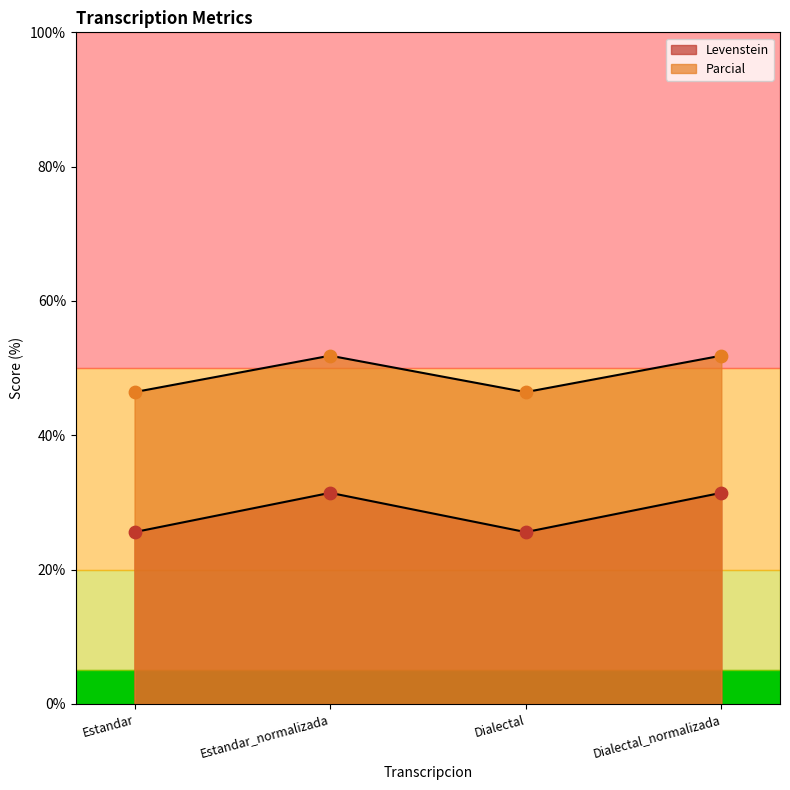

What is the total value across all series at Estandar?

72.0